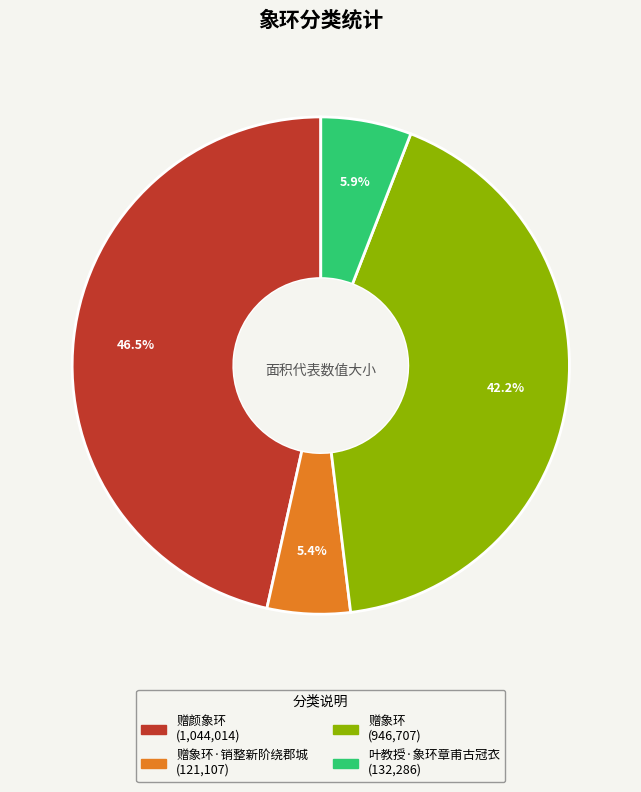

Count the number of slices in the pie.

4